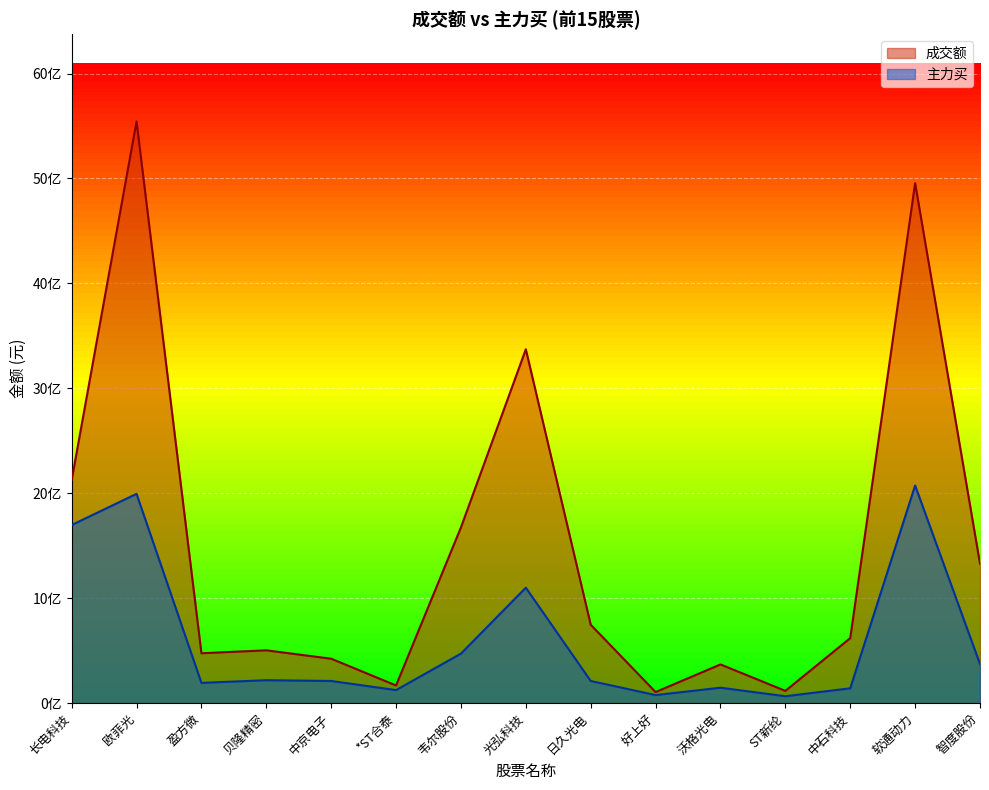

At which category does 主力买 reach its first local valley?

盈方微